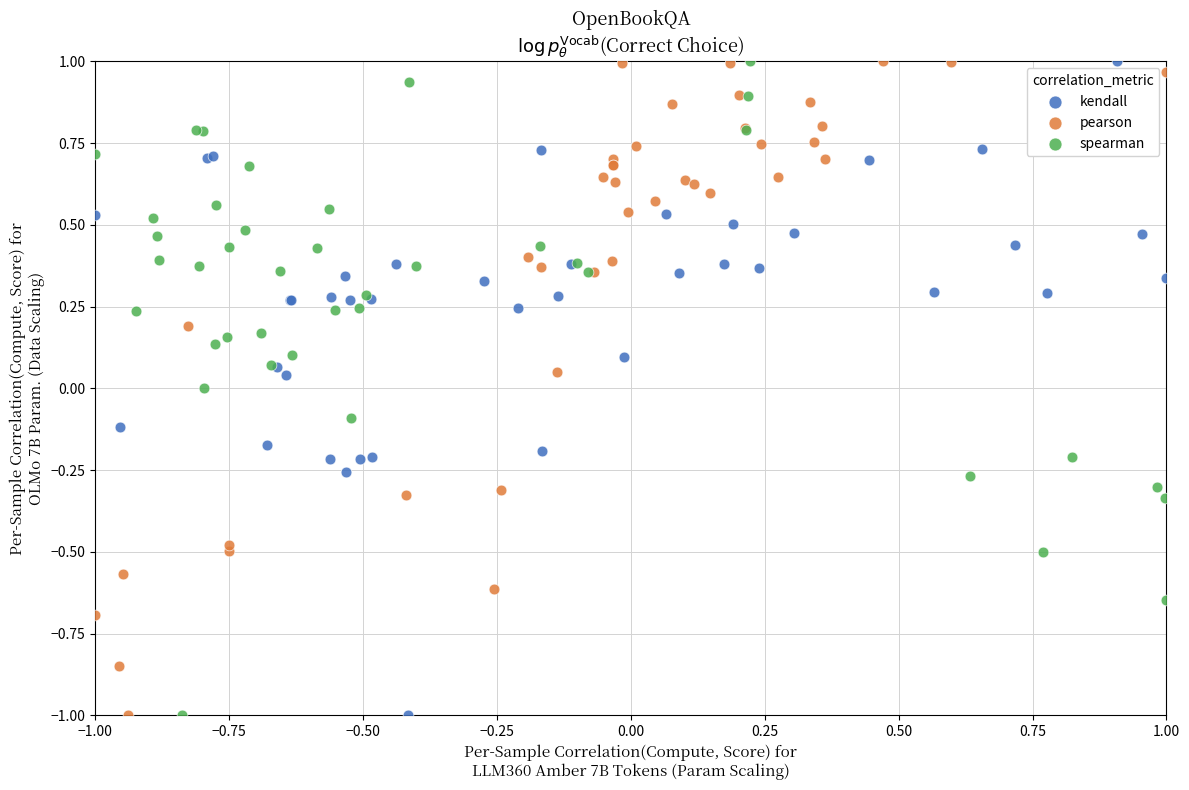

What are all the series names shown in the legend?

kendall, pearson, spearman